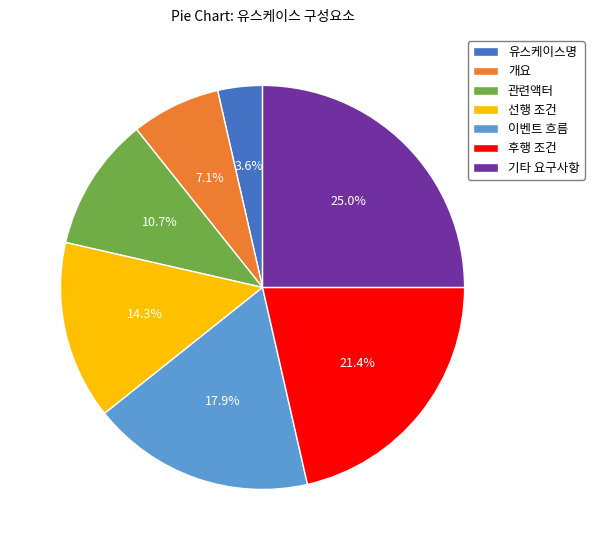

To the nearest percent, what is the average slice percentage?

14%